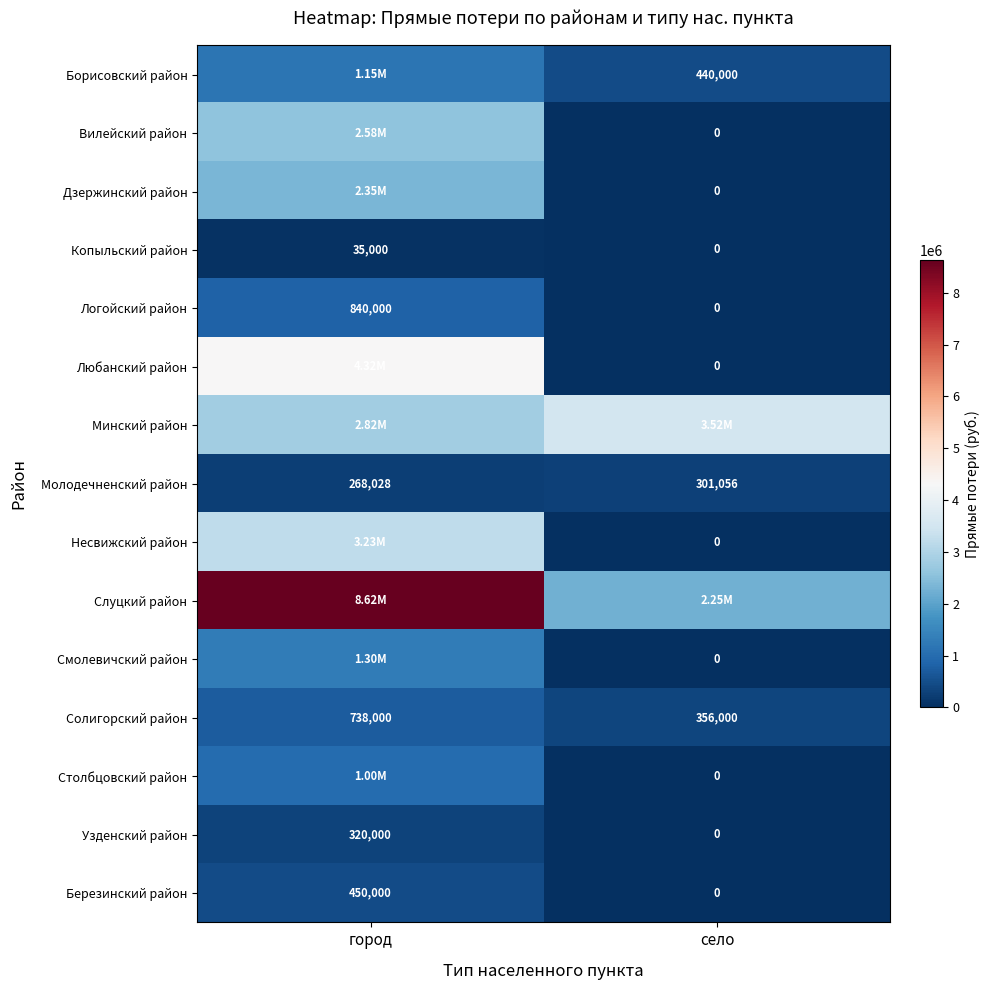

The value of Березинский район at город is 588311. True or false?

False